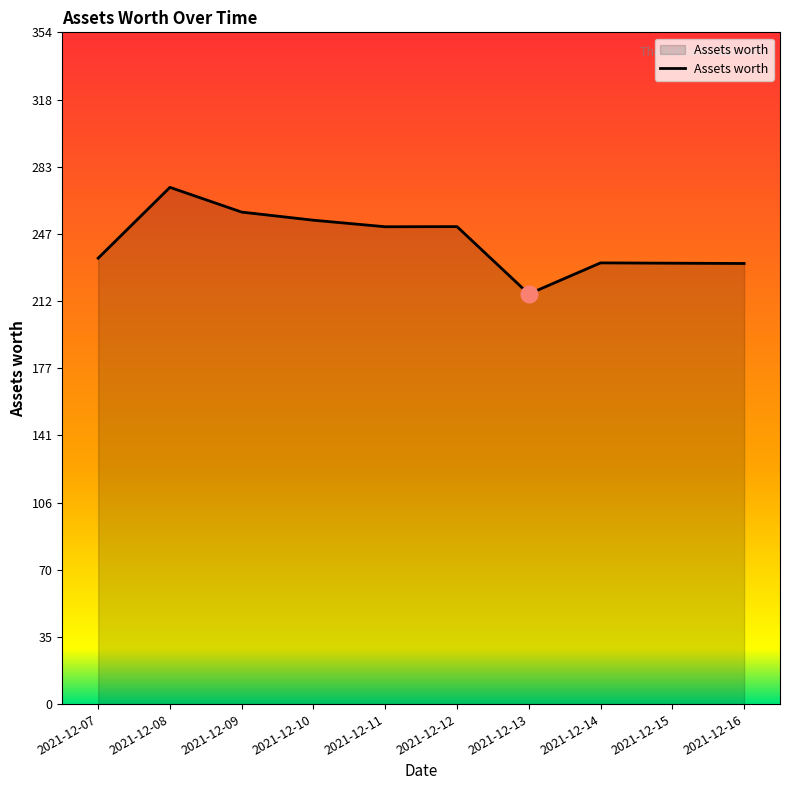

Read the value at 2021-12-13.

216.1